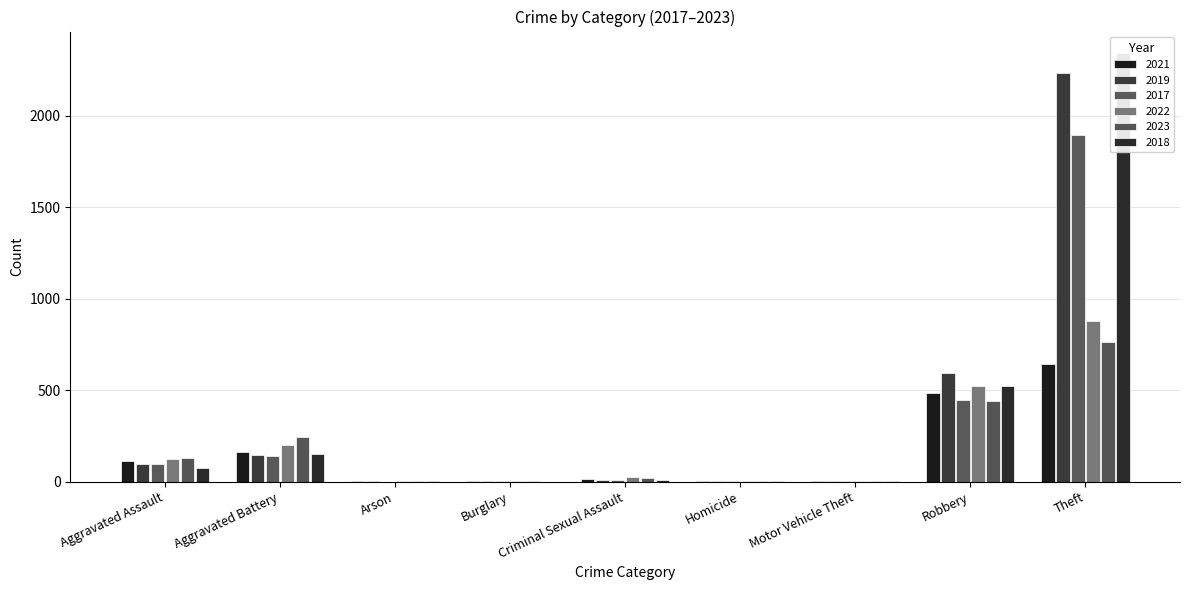

What is the sum of the 2019 values at Homicide and Aggravated Battery?

150